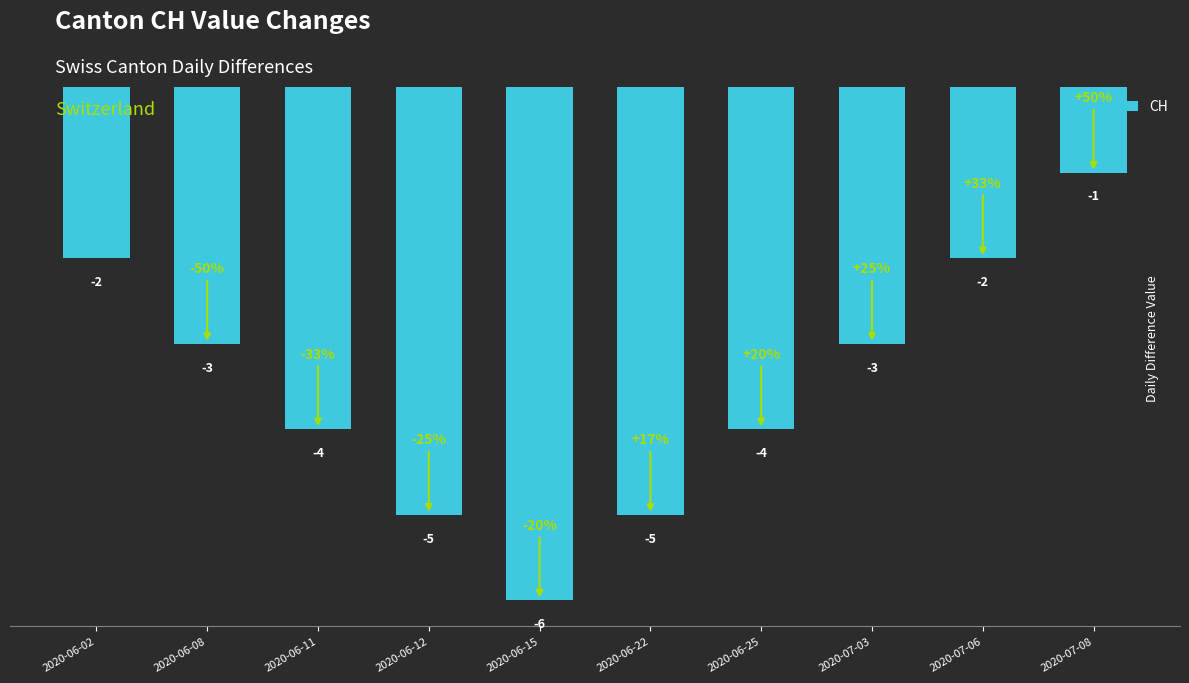

What is the difference between the second highest and second lowest values?

3